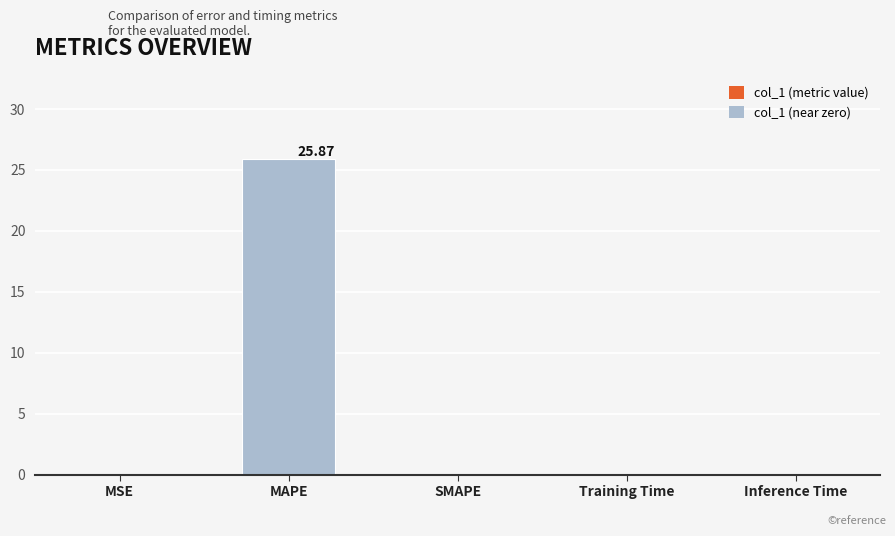

What is the sum of all values?

25.9